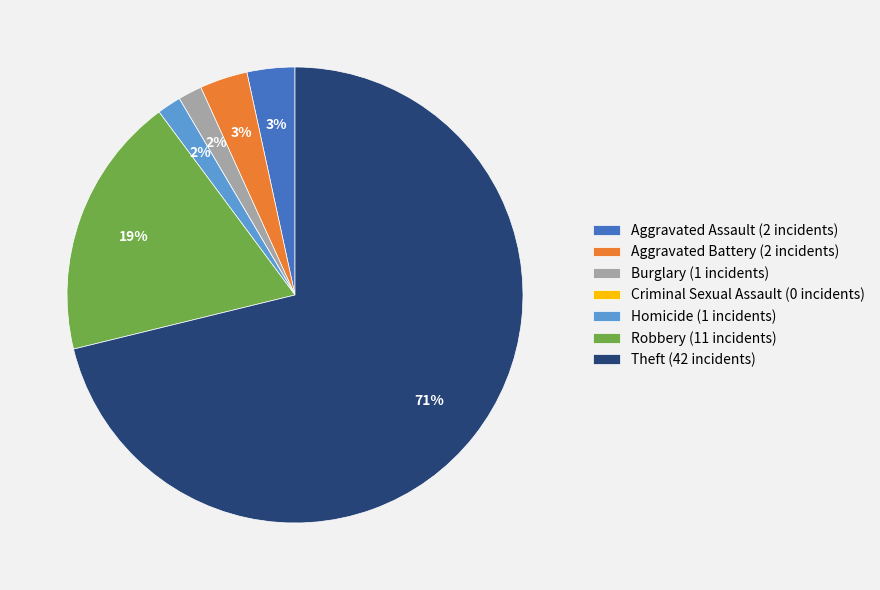

Does any single category account for the majority?

Yes